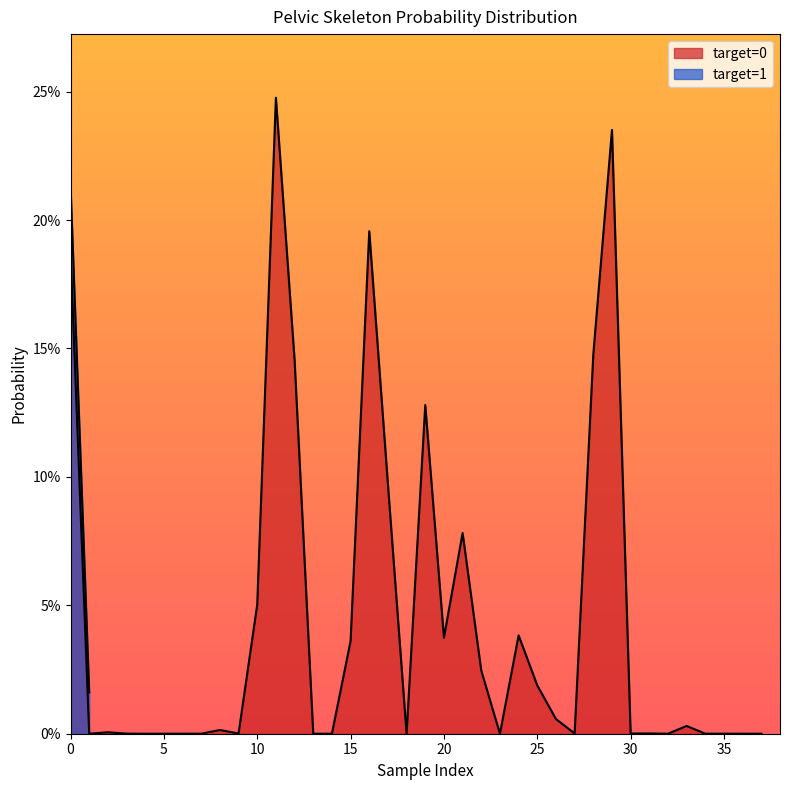

Which has a higher value, 20 or 12?

12